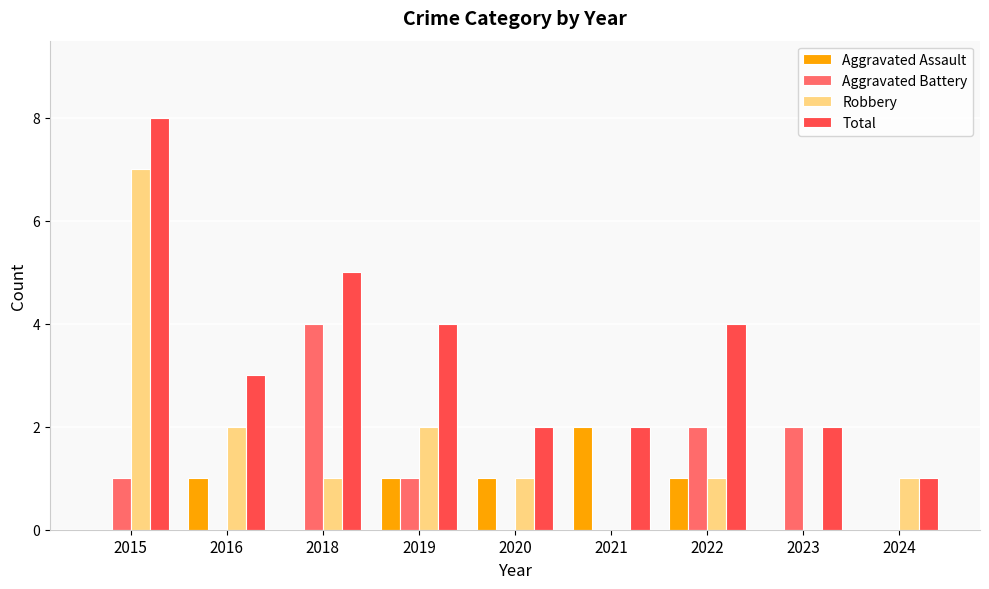

Does the chart contain stacked bars?

No